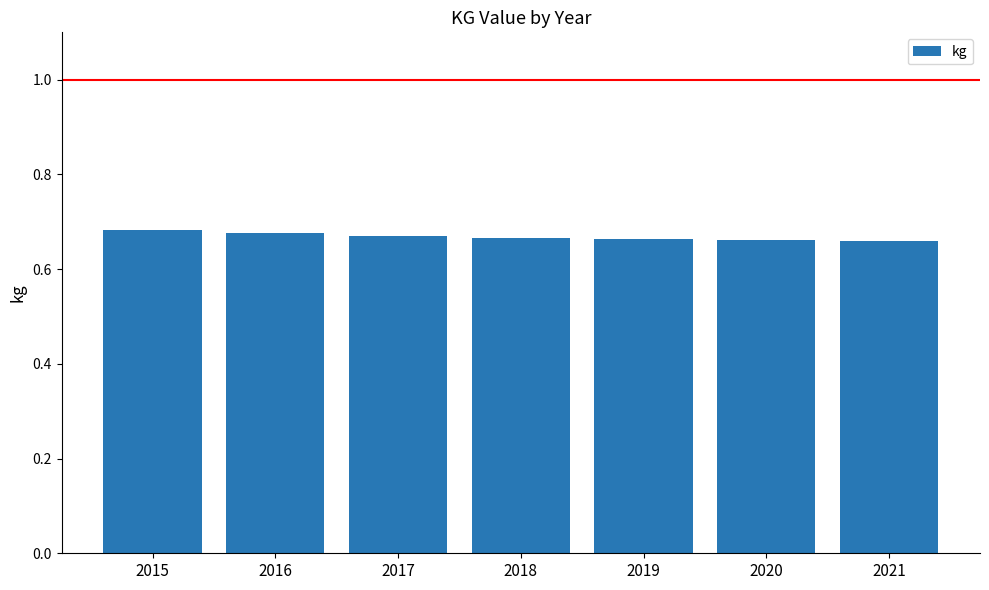

Between 2018 and 2016, which is larger?

2016